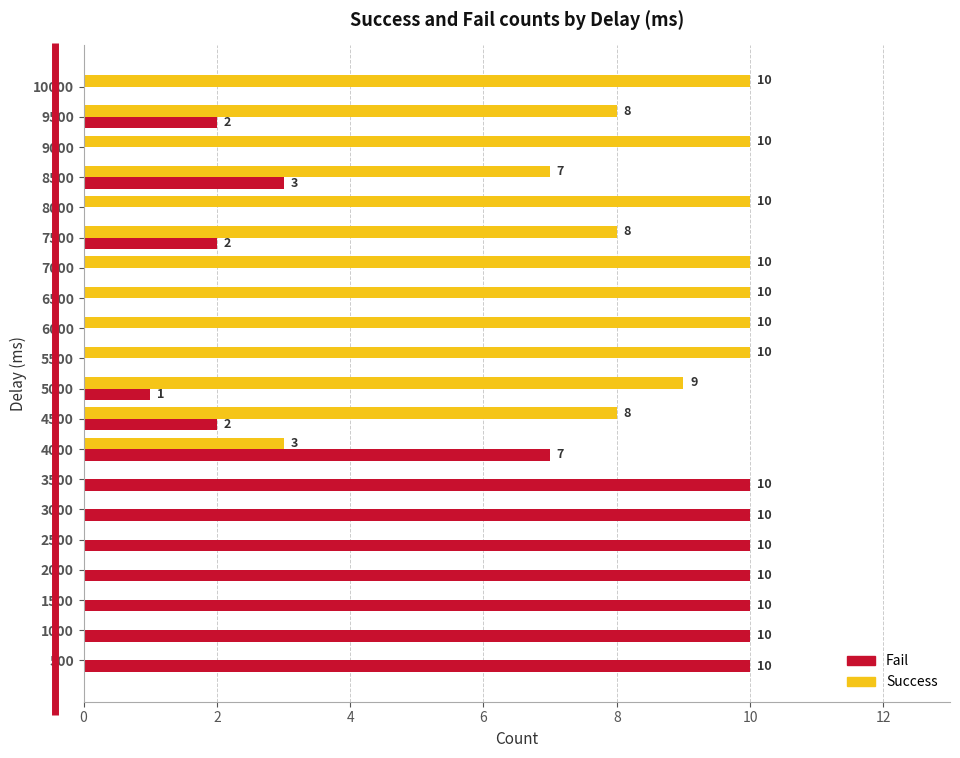

How many Success values are between 0 and 10?

20